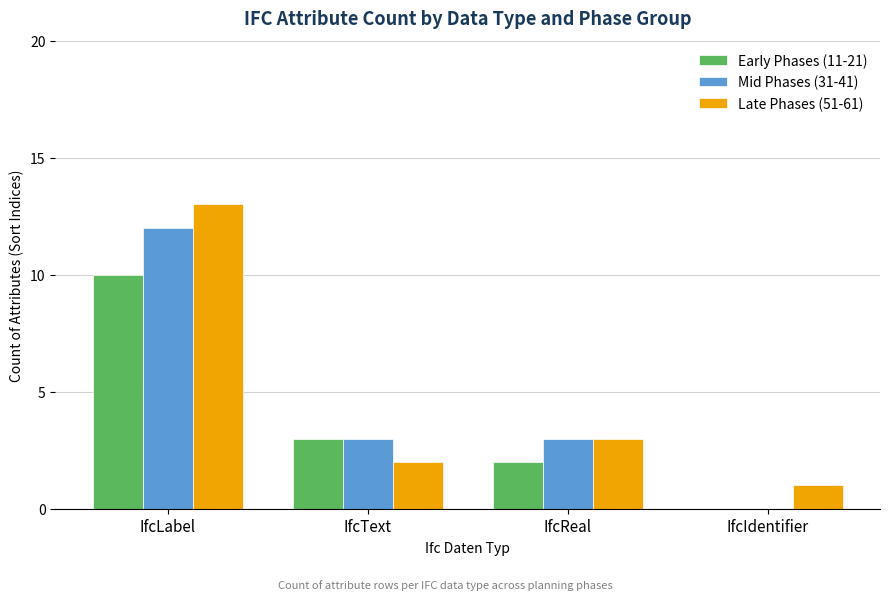

At which category is the sum across all series the highest?

IfcLabel